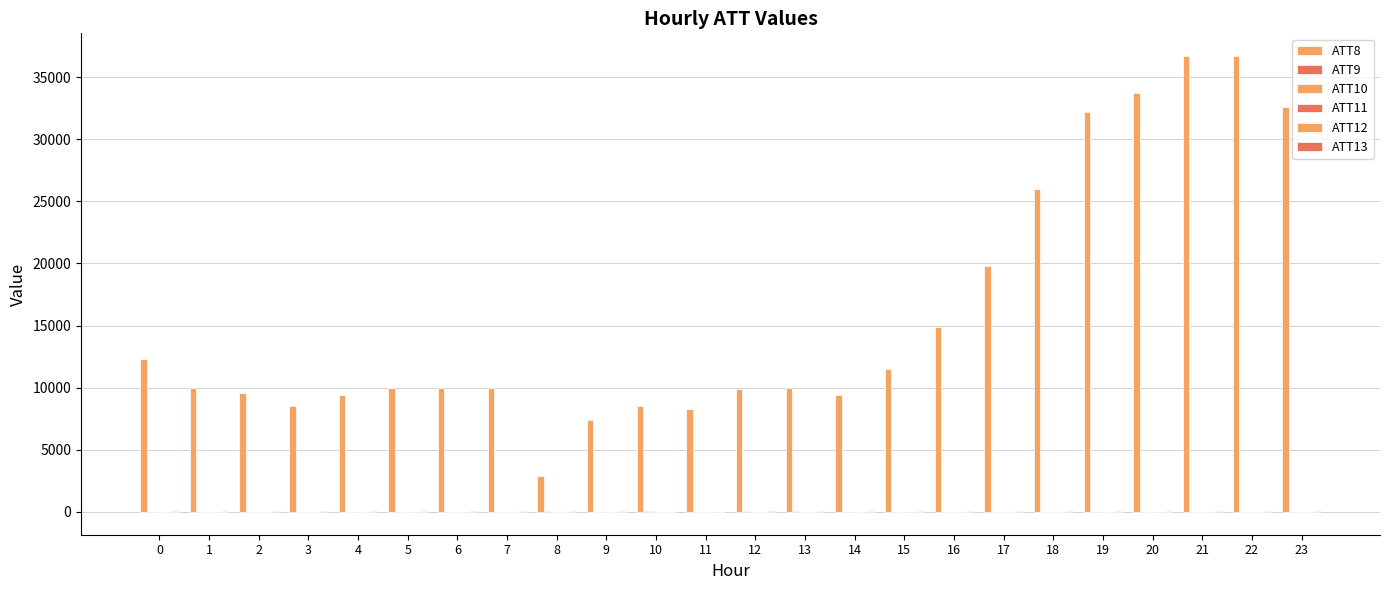

At which label is ATT9 closest to 13?

11